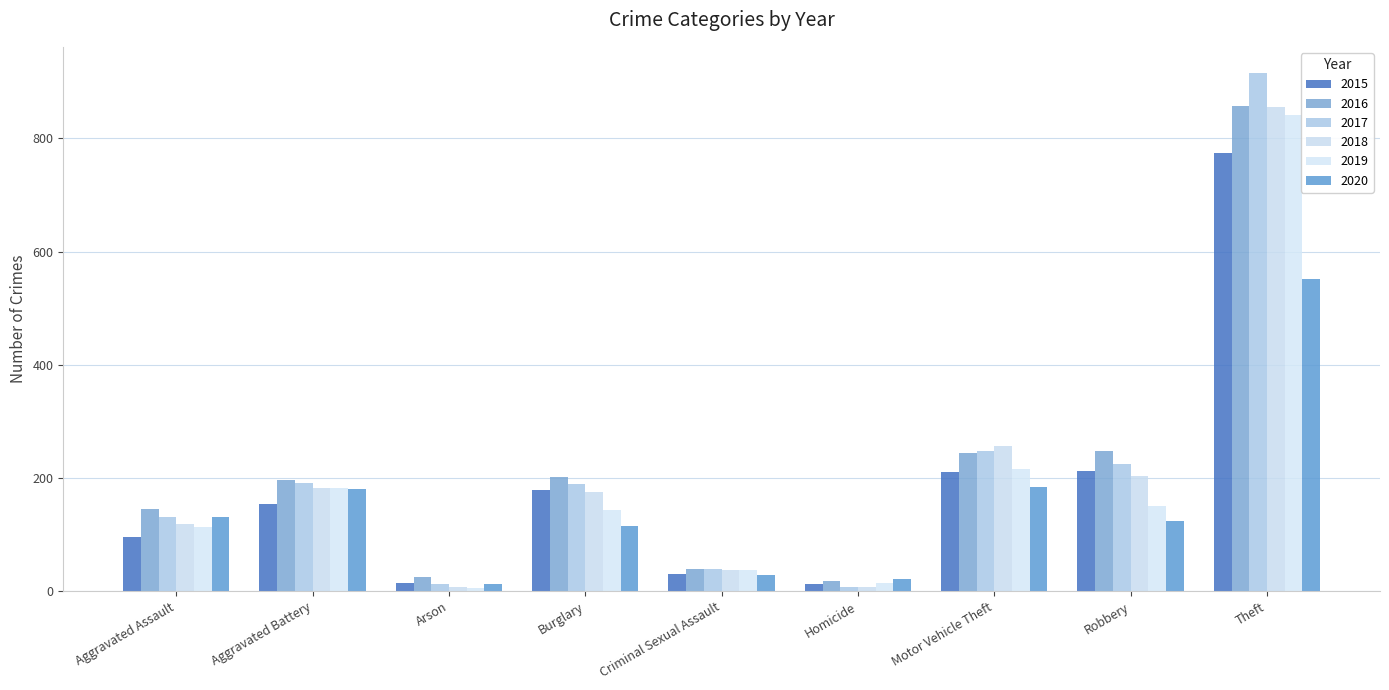

What are all the series names shown in the legend?

2015, 2016, 2017, 2018, 2019, 2020